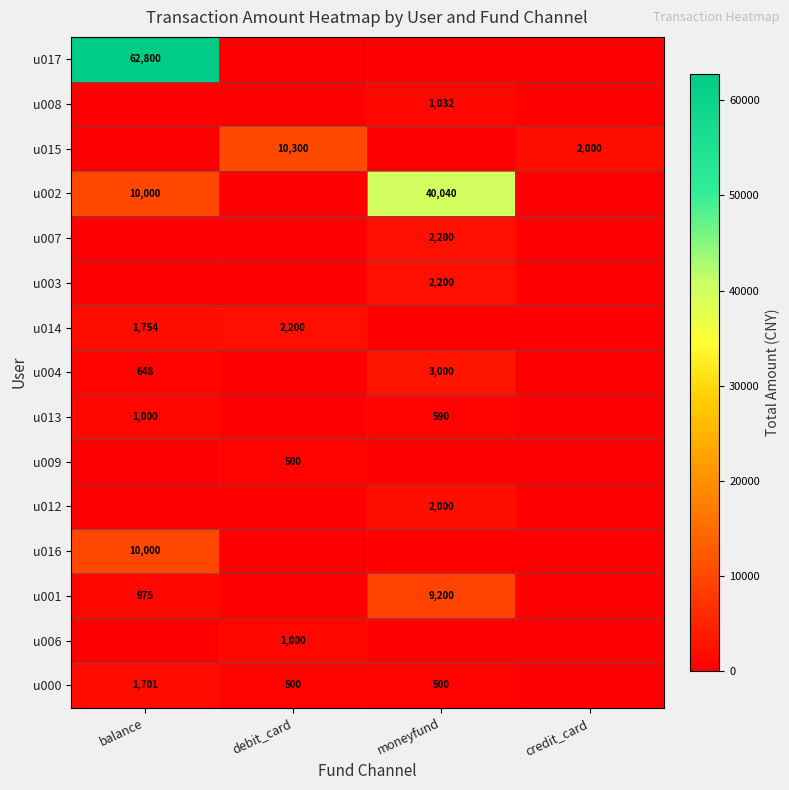

What is the sum of the u014 values at balance and debit_card?

3954